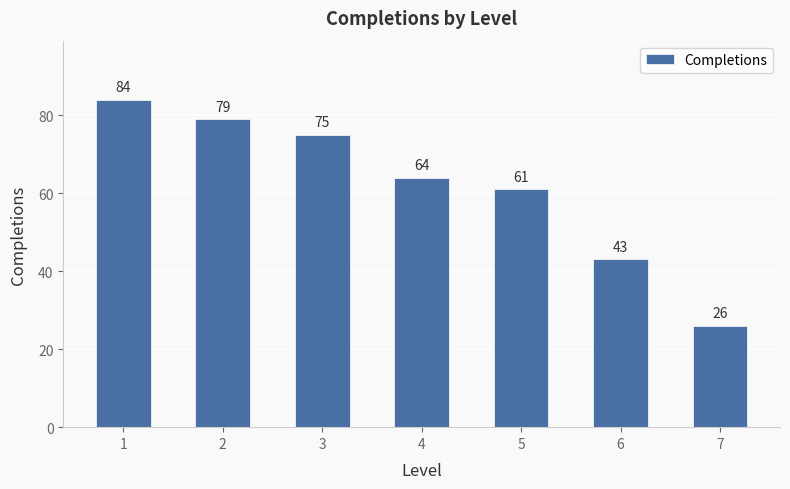

Where is the data nearest to the value 55?

5